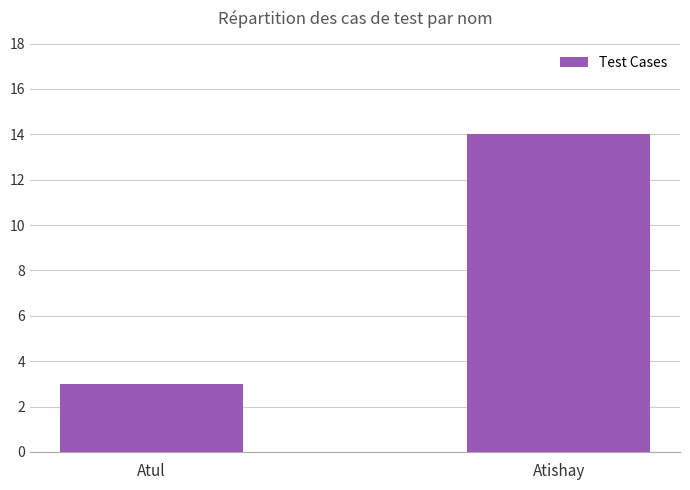

How many values are below 14?

1